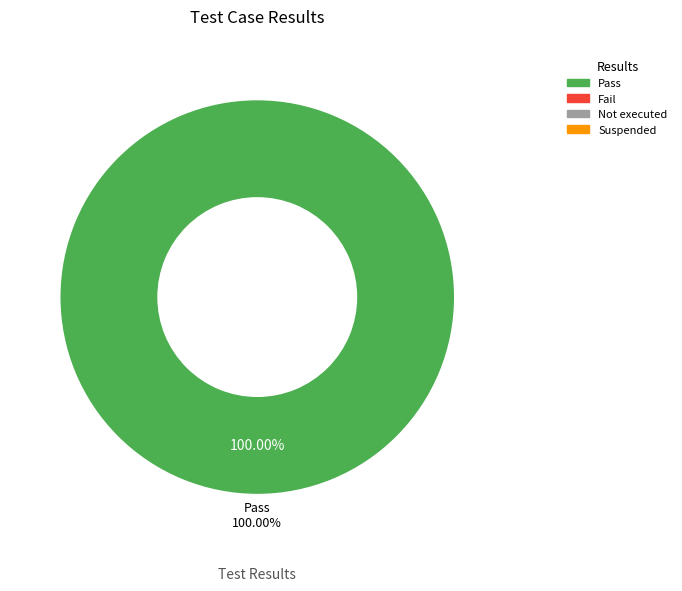

Which slice is the largest?

Pass